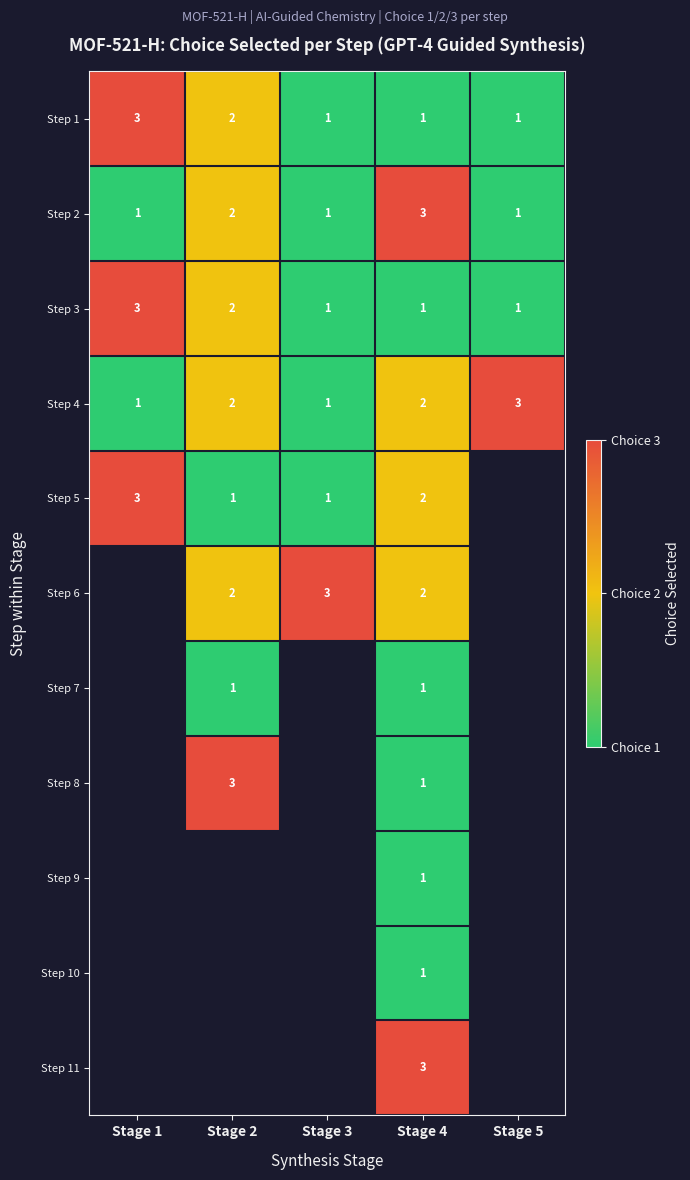

What is the total value across all series at Stage 4?

18